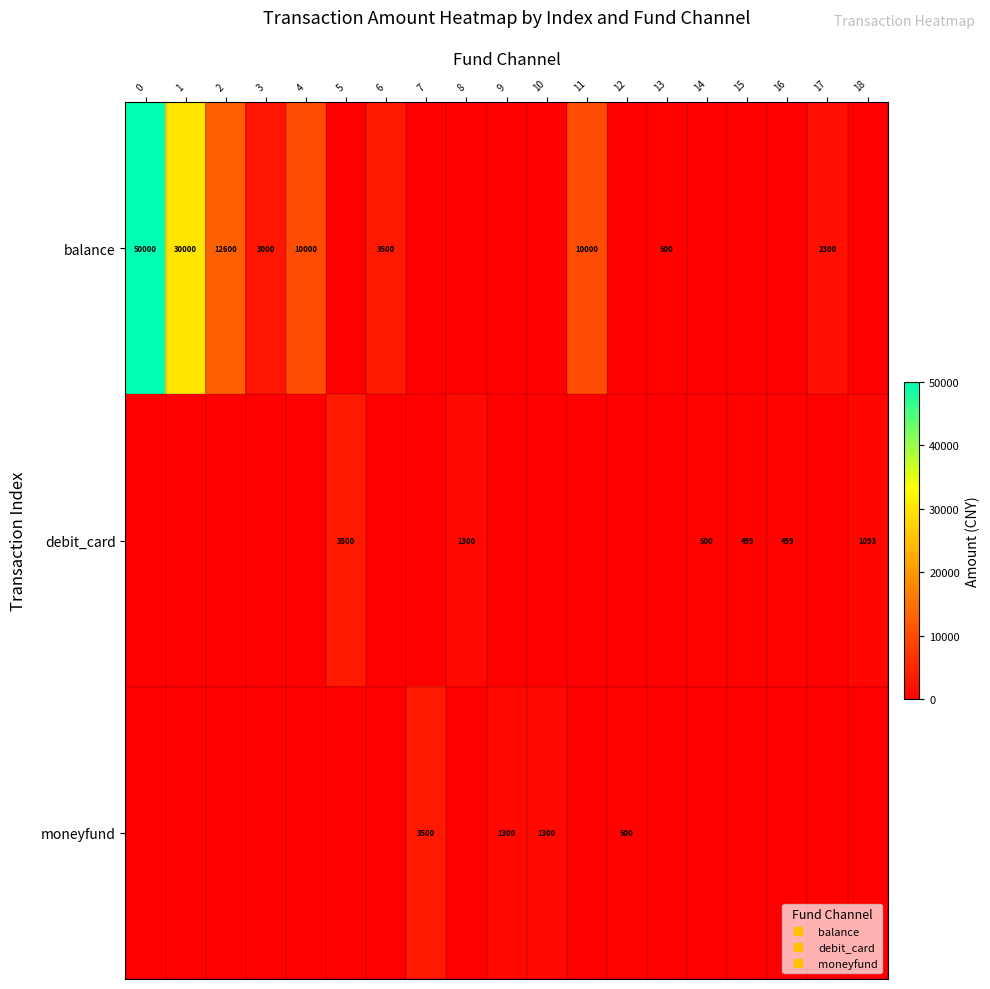

At which label does row_0 reach its minimum?

5